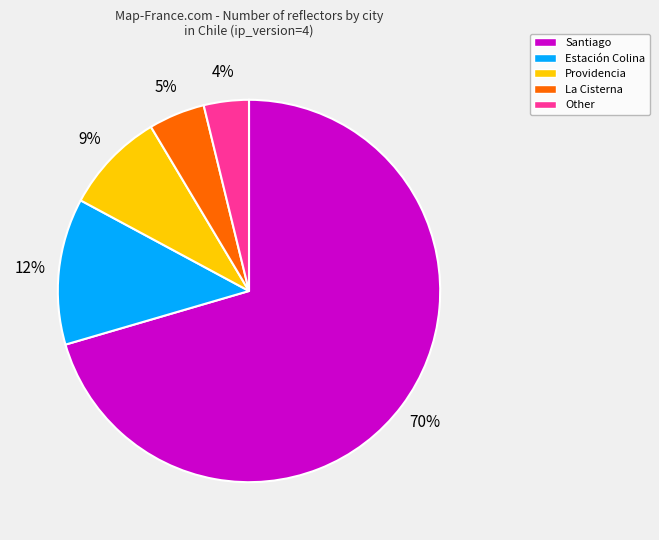

To the nearest percent, what is the average slice percentage?

20%